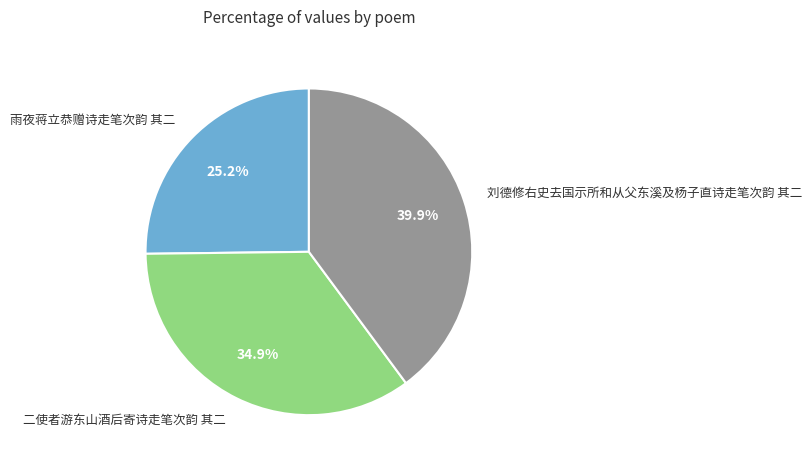

Which slice is the smallest?

雨夜蒋立恭赠诗走笔次韵 其二